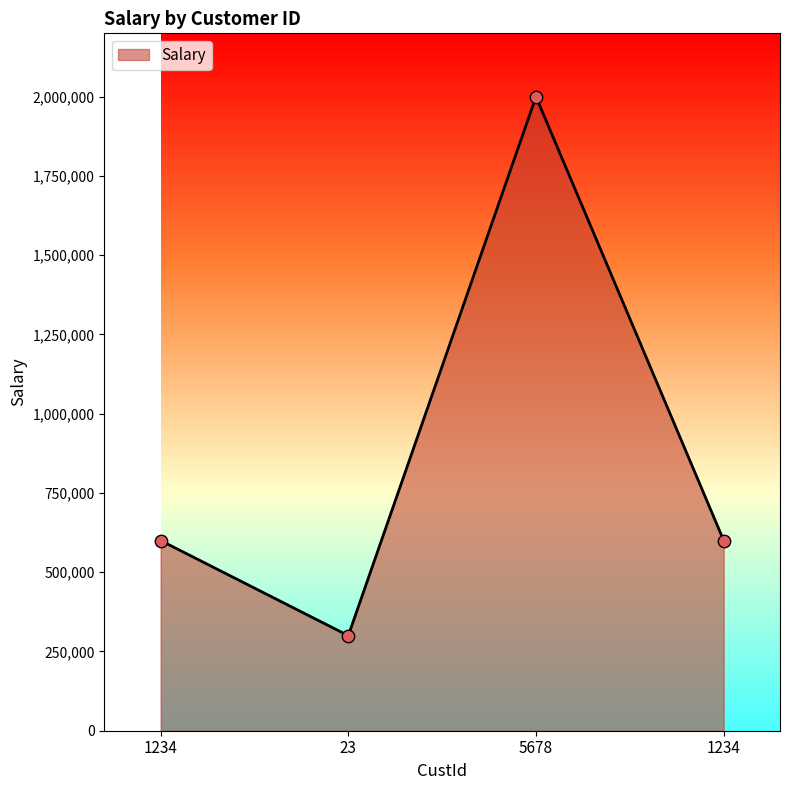

Approximately how many times larger is the value at 5678 compared to 23?

6.7